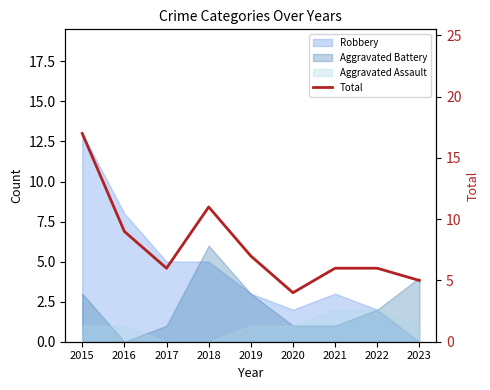

How many interior local peaks (higher than both neighbors) does the data have?

1